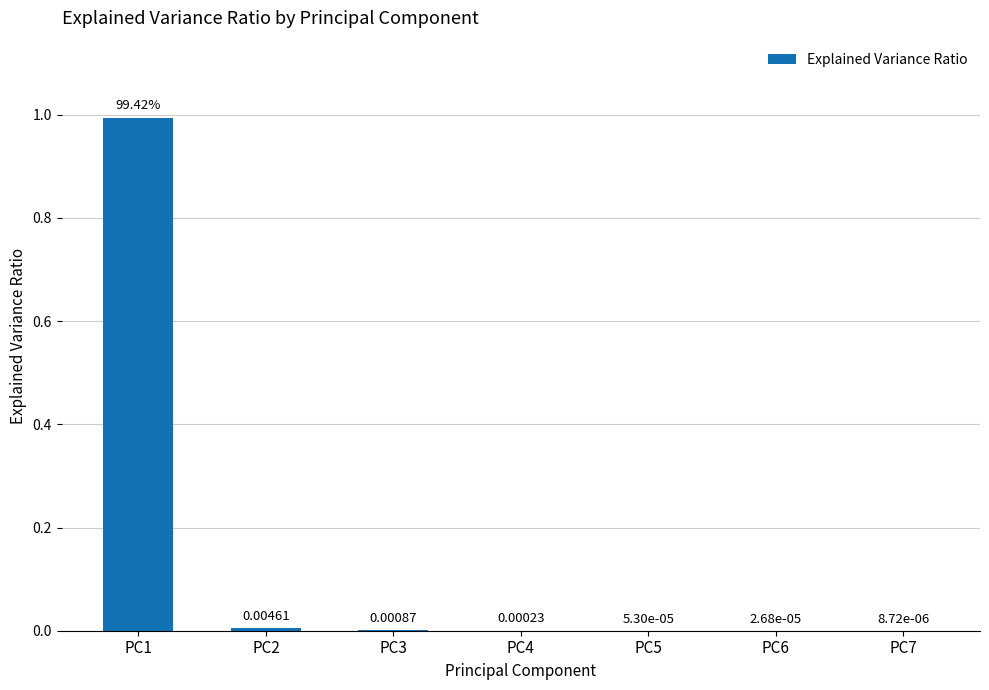

Are the bars grouped side by side (vs. stacked)?

No